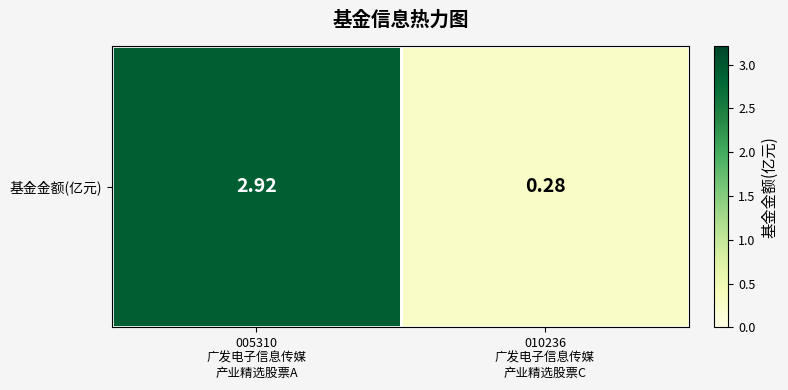

List the labels in order of value, largest first.

005310
广发电子信息传媒
产业精选股票A, 010236
广发电子信息传媒
产业精选股票C